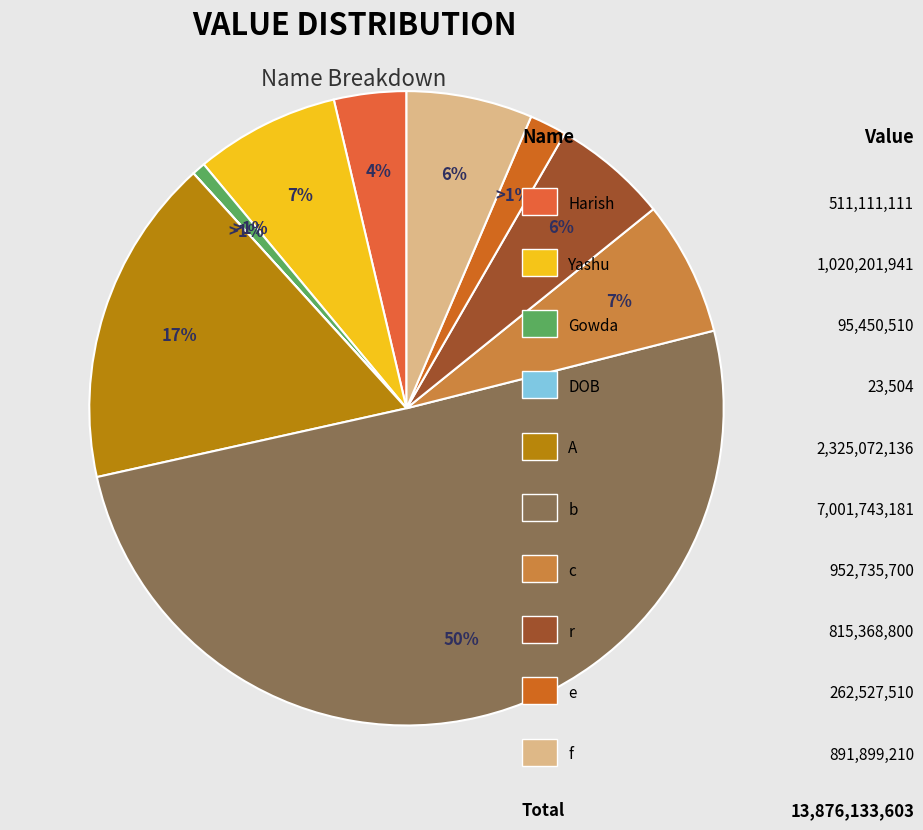

True or false: Gowda accounts for 11% of the total.

False